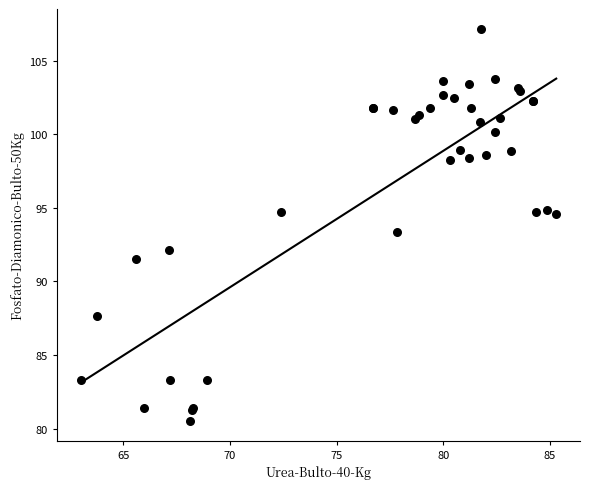

What Y value in the scatter plot is closest to 93?

93.4